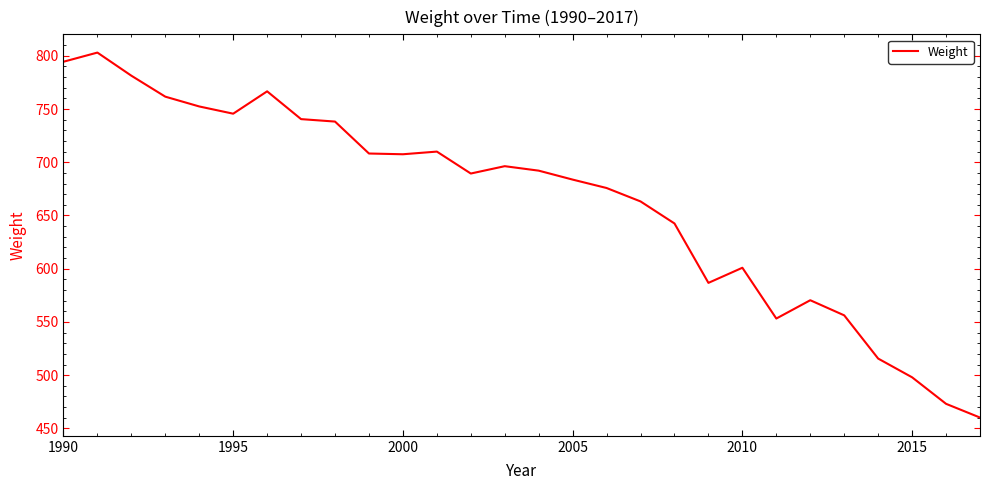

What is the greatest value displayed?

803.0